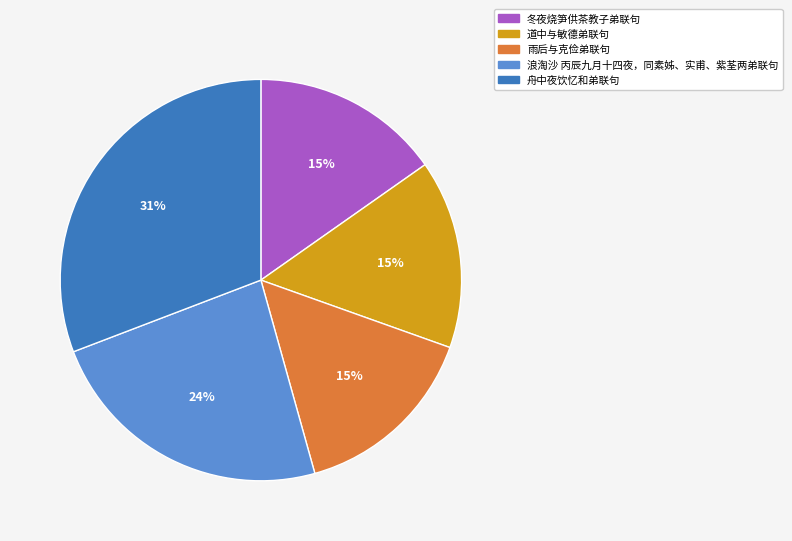

To the nearest percent, what percentage of the pie is 舟中夜饮忆和弟联句?

31%